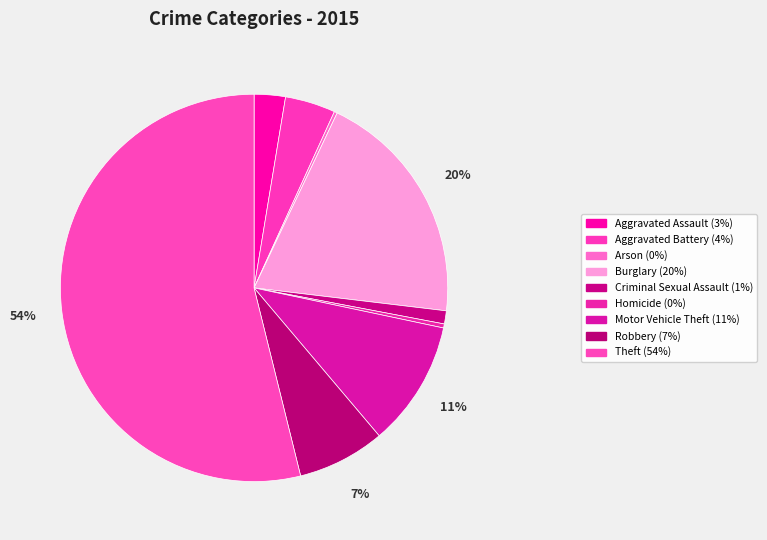

What is the majority slice?

Theft